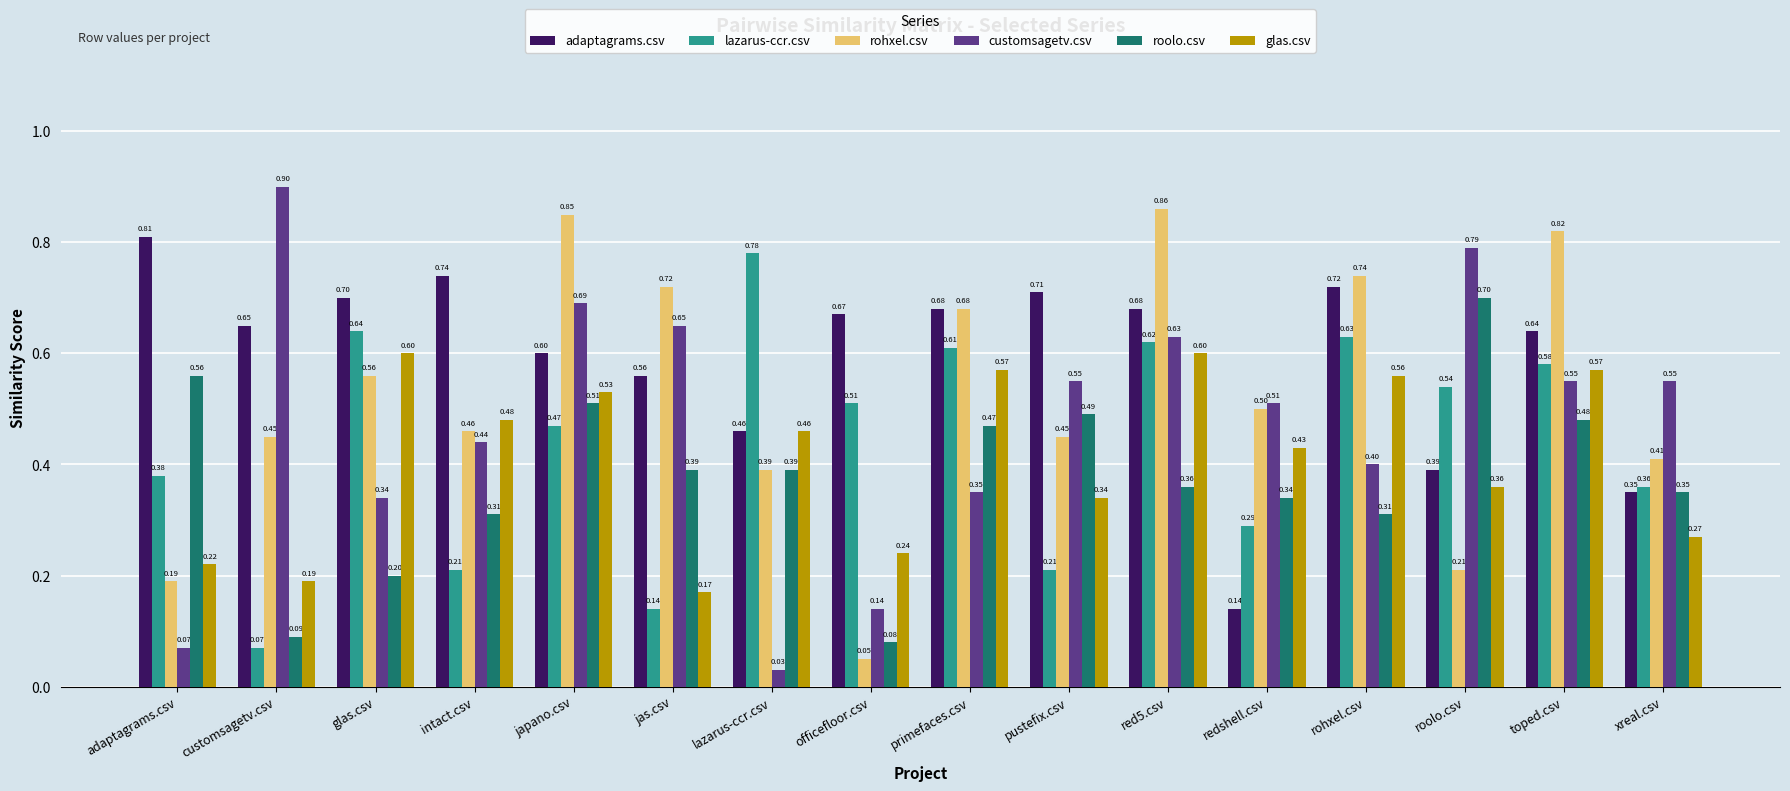

Rank the series by their maximum value, from lowest to highest.

glas.csv, roolo.csv, lazarus-ccr.csv, adaptagrams.csv, rohxel.csv, customsagetv.csv